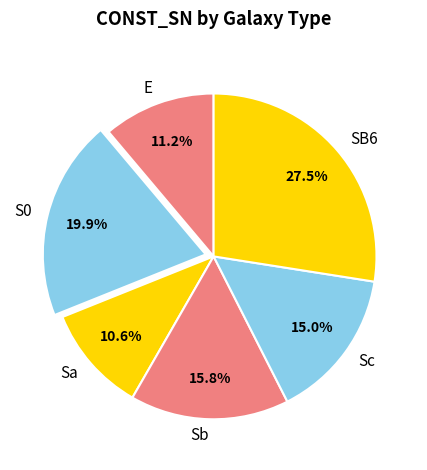

Does Sc represent more than half of the total?

No